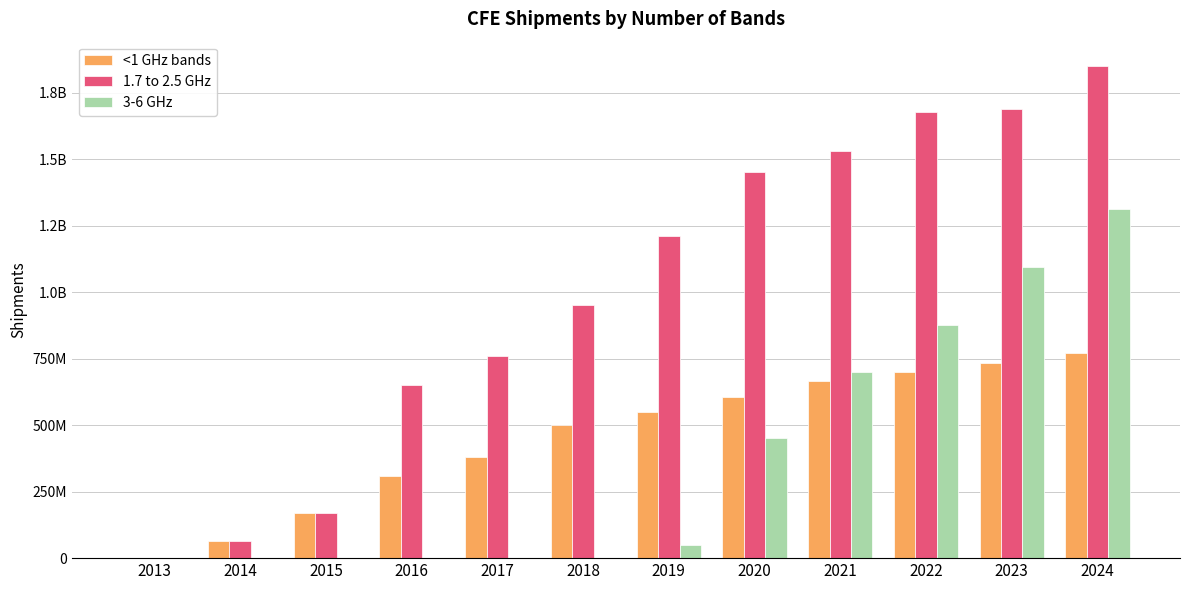

What are all the series names shown in the legend?

<1 GHz bands, 1.7 to 2.5 GHz, 3-6 GHz